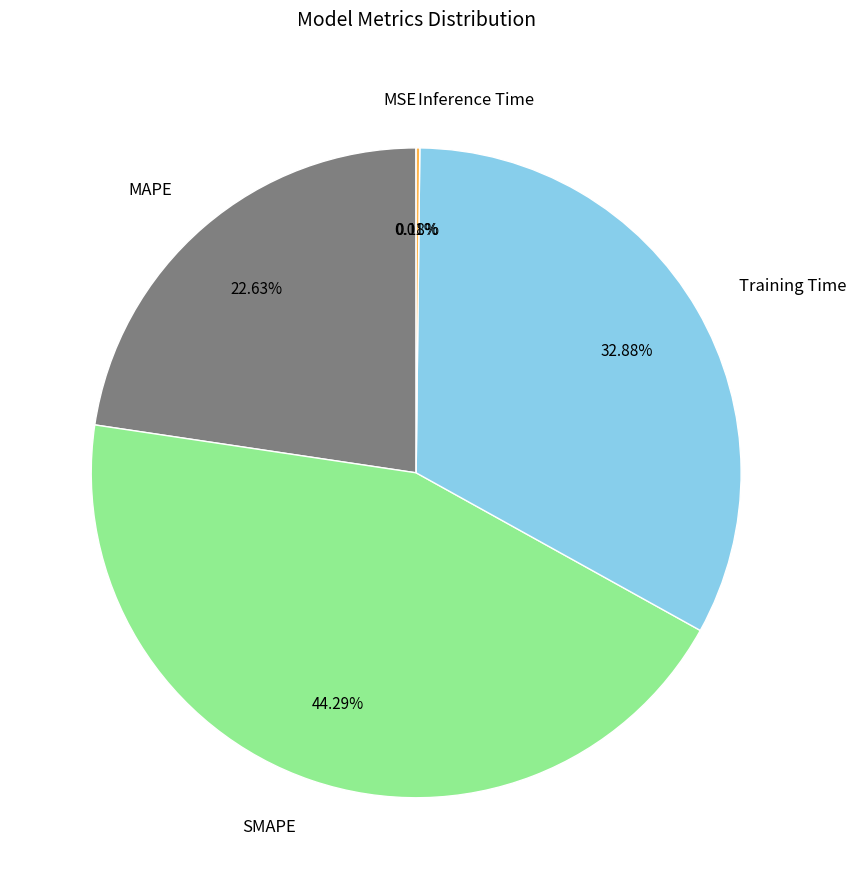

Does any single category account for the majority?

No